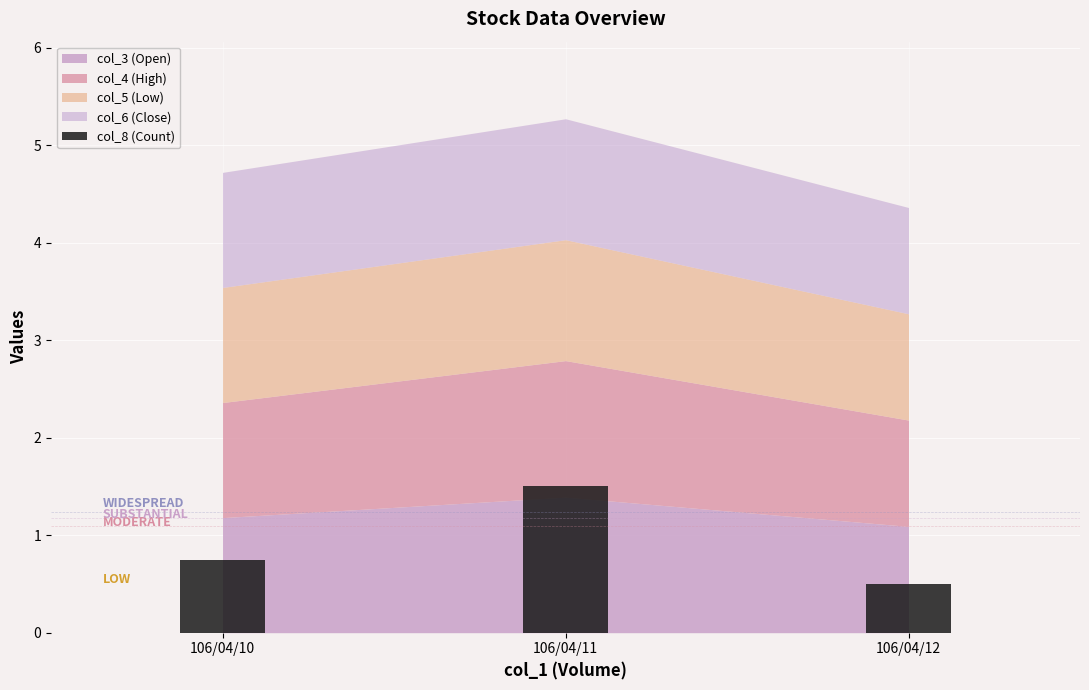

Which has a higher value, 106/04/11 or 106/04/10?

106/04/11